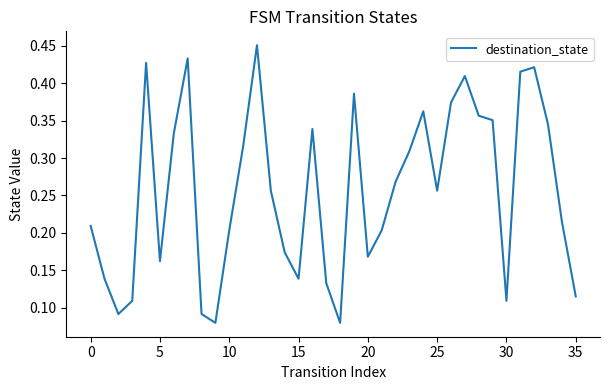

How many points are lower than both their immediate neighbors (excluding endpoints)?

8